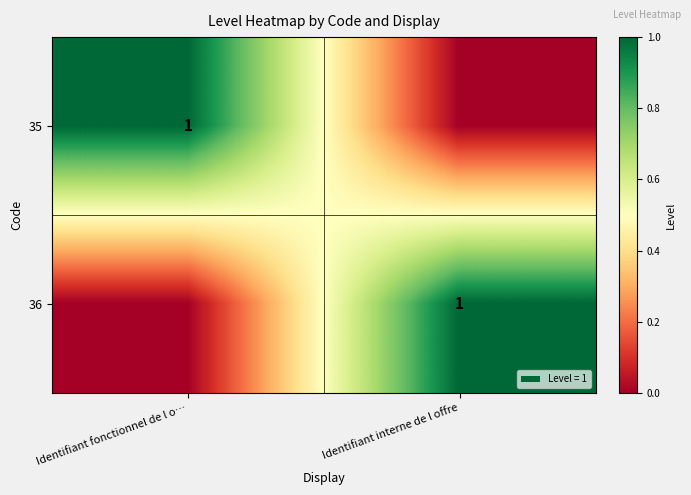

Is it true that 36 equals 0 at Identifiant interne de l offre?

False